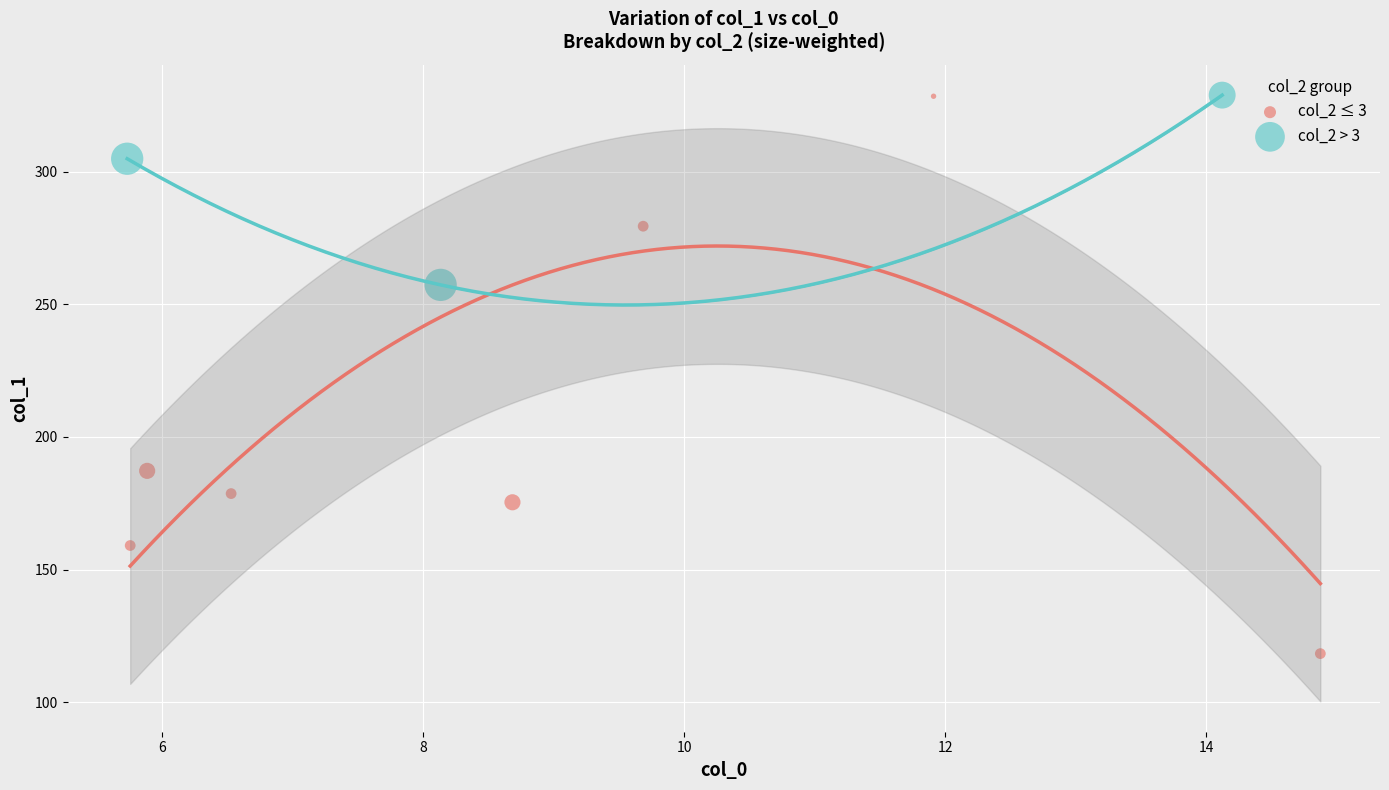

Which series has the widest spread of Y values?

col_2 ≤ 3